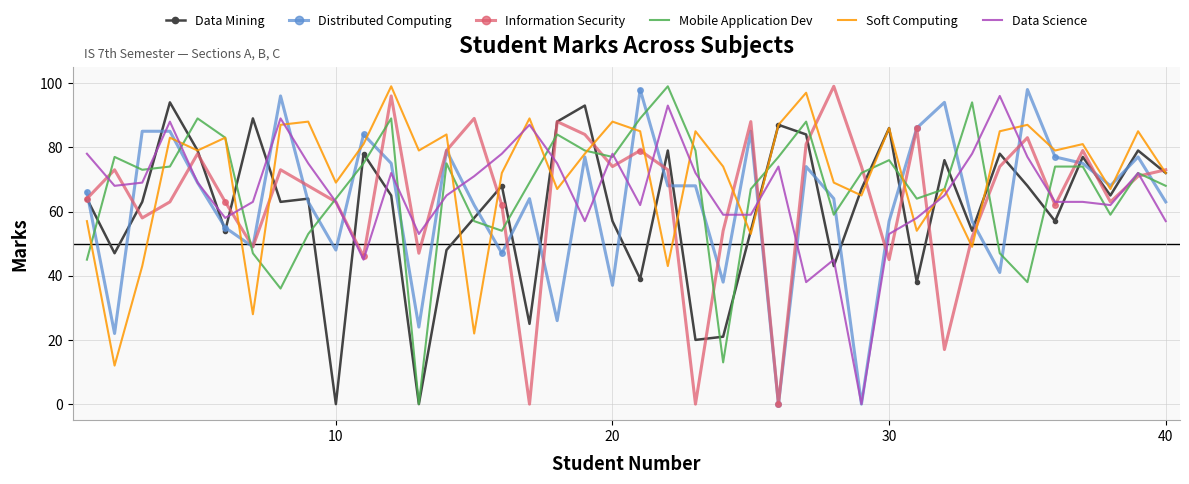

What is the greatest value displayed?

99